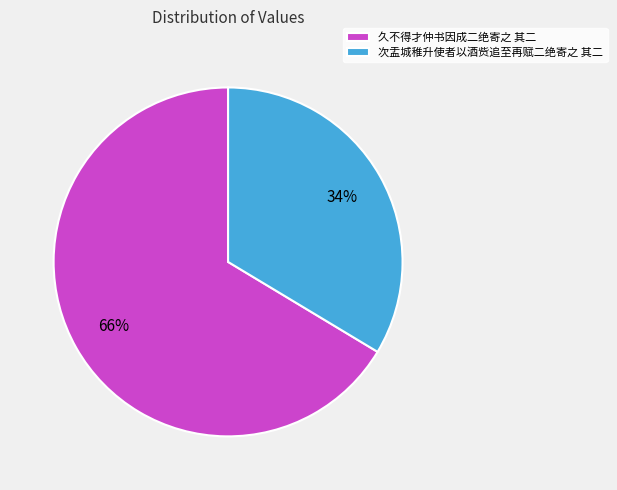

What percentage is the 次盂城稚升使者以酒赀追至再赋二绝寄之 其二 slice, to the nearest percent?

34%